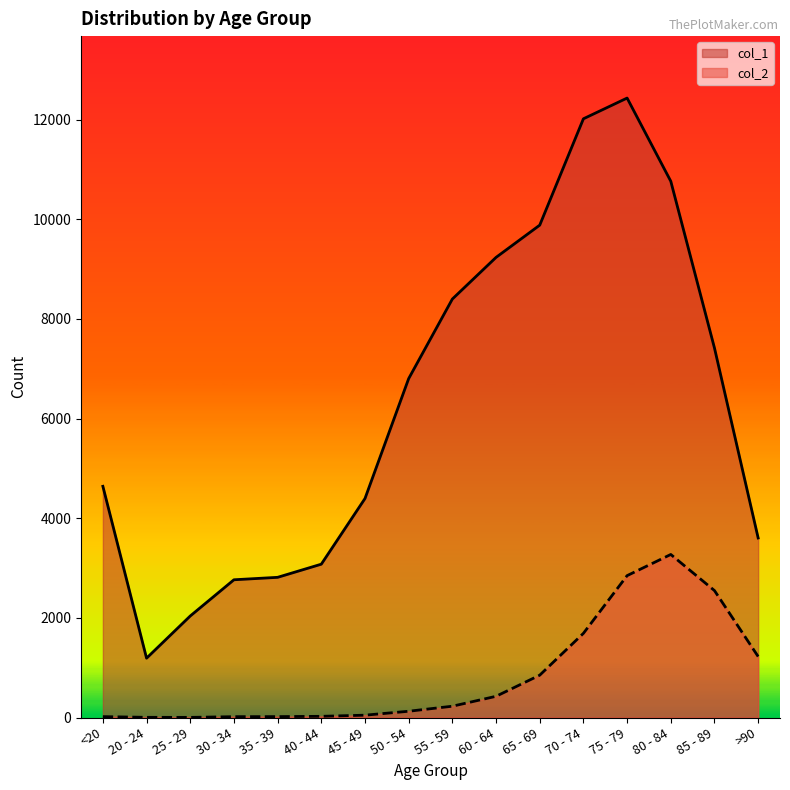

What is the difference between the second highest and minimum values in the col_1 series?

10827